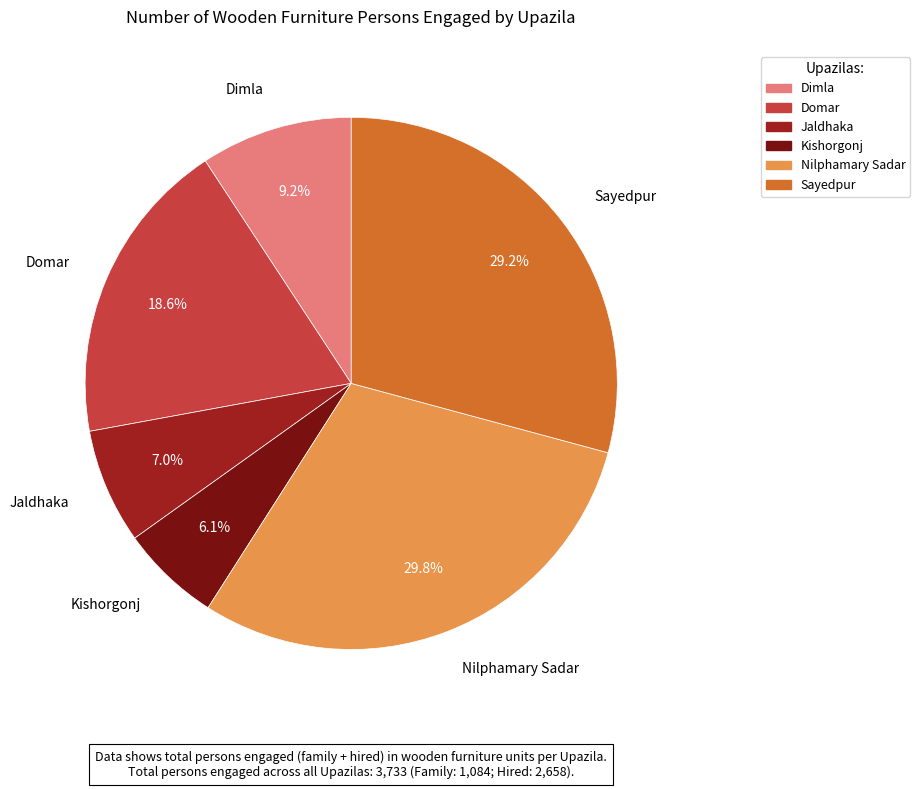

To the nearest percent, what portion does Dimla represent?

9%